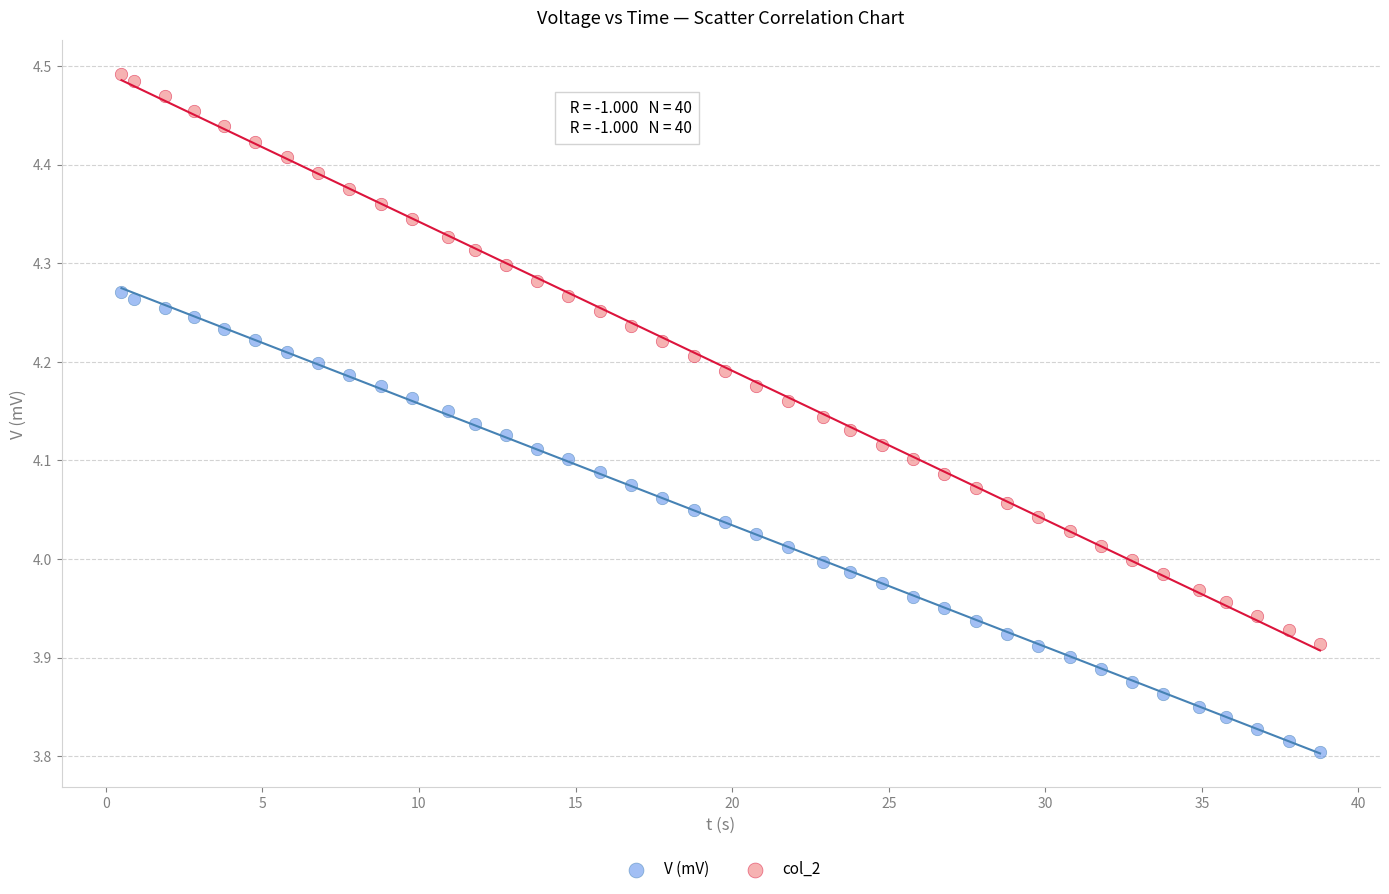

Which series reaches the minimum Y coordinate?

V (mV)